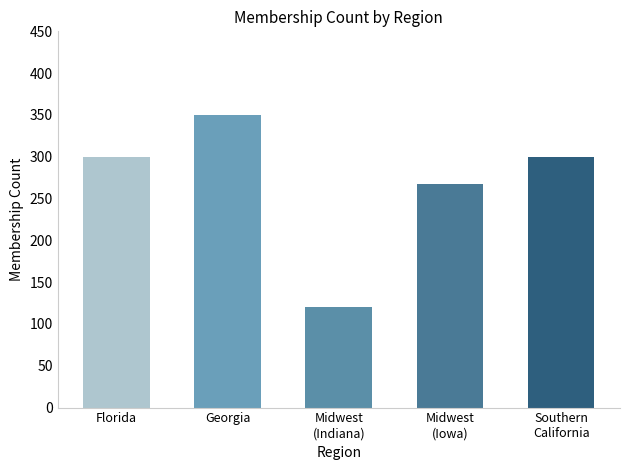

How many values are below 300?

2